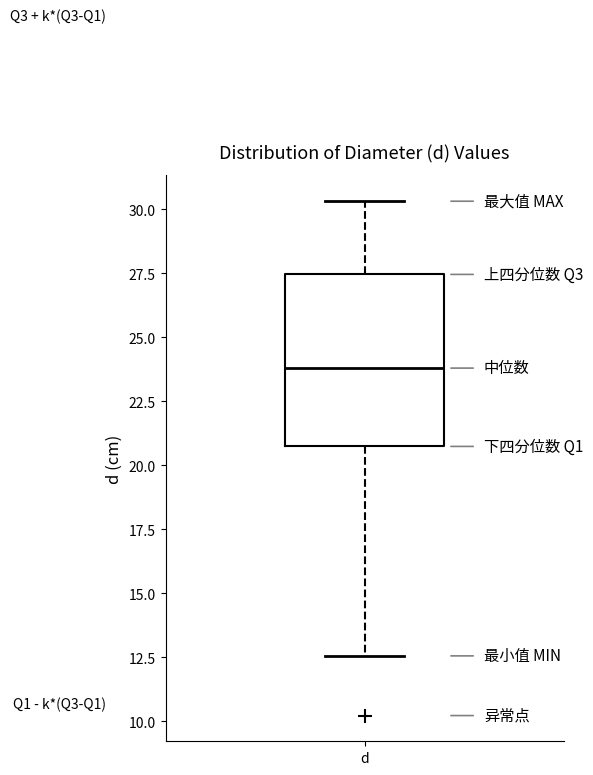

Transcribe this box plot: give where the median line is, the range the box spans, and where the two whiskers end, as read against the y-axis. The values are not printed on the chart, so give them approximately, as read against the axis.

median 24.0, box 20.5 to 27.5, whiskers 12.5 to 30.5